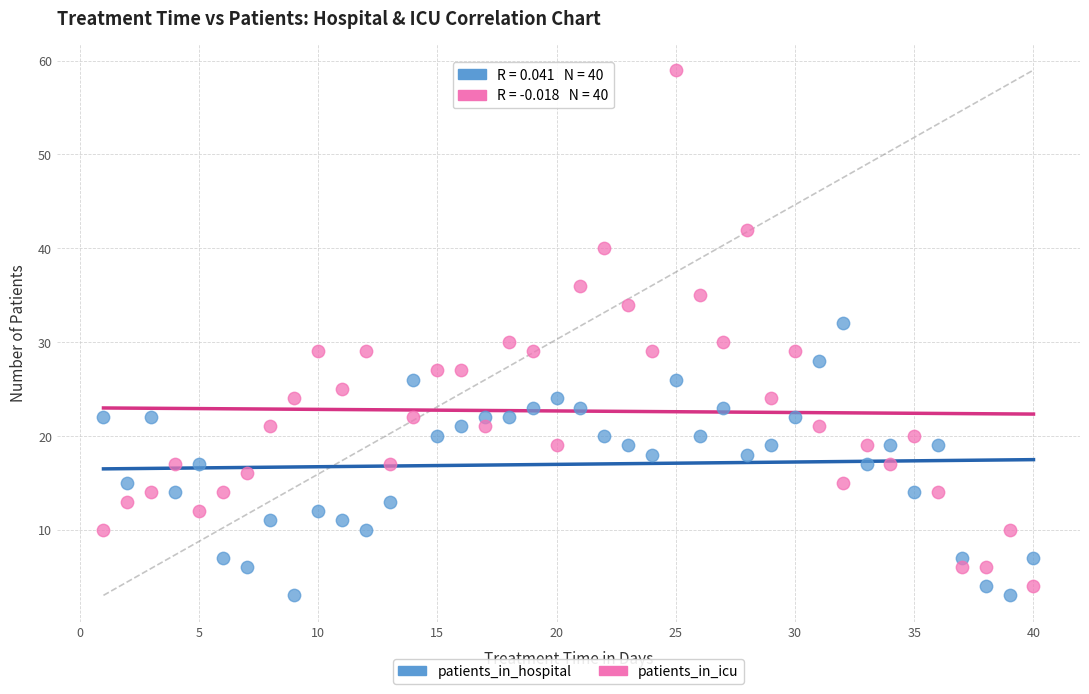

Across all data points, what is the range of Y values (max minus min)?

56